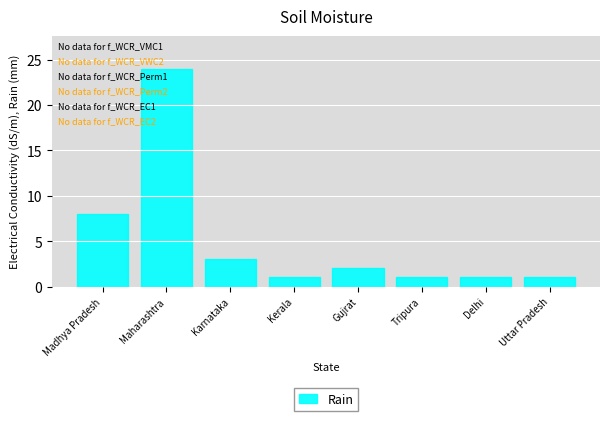

Reading left to right, list all the values displayed in this chart.

Madhya Pradesh=8	Maharashtra=24	Karnataka=3	Kerala=1	Gujrat=2	Tripura=1	Delhi=1	Uttar Pradesh=1